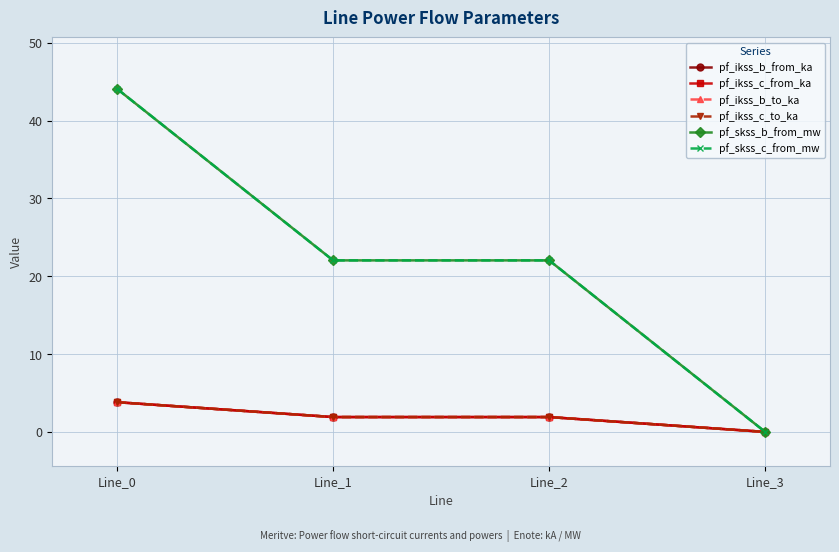

What is the value of the pf_skss_c_from_mw point at the 3rd from the left?

22.0